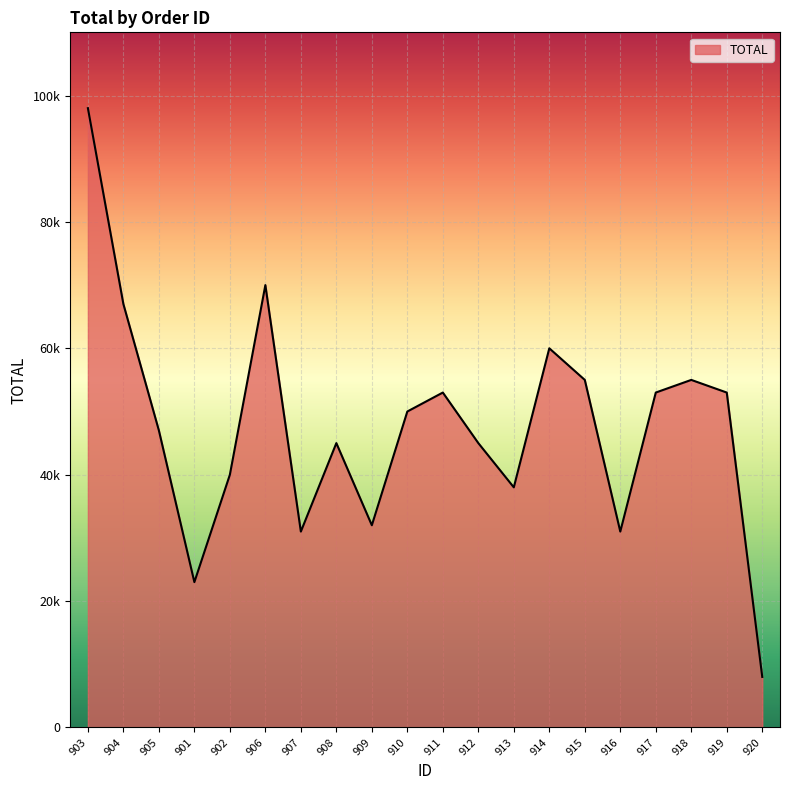

True or false: the data shows 78278 at 911.

False